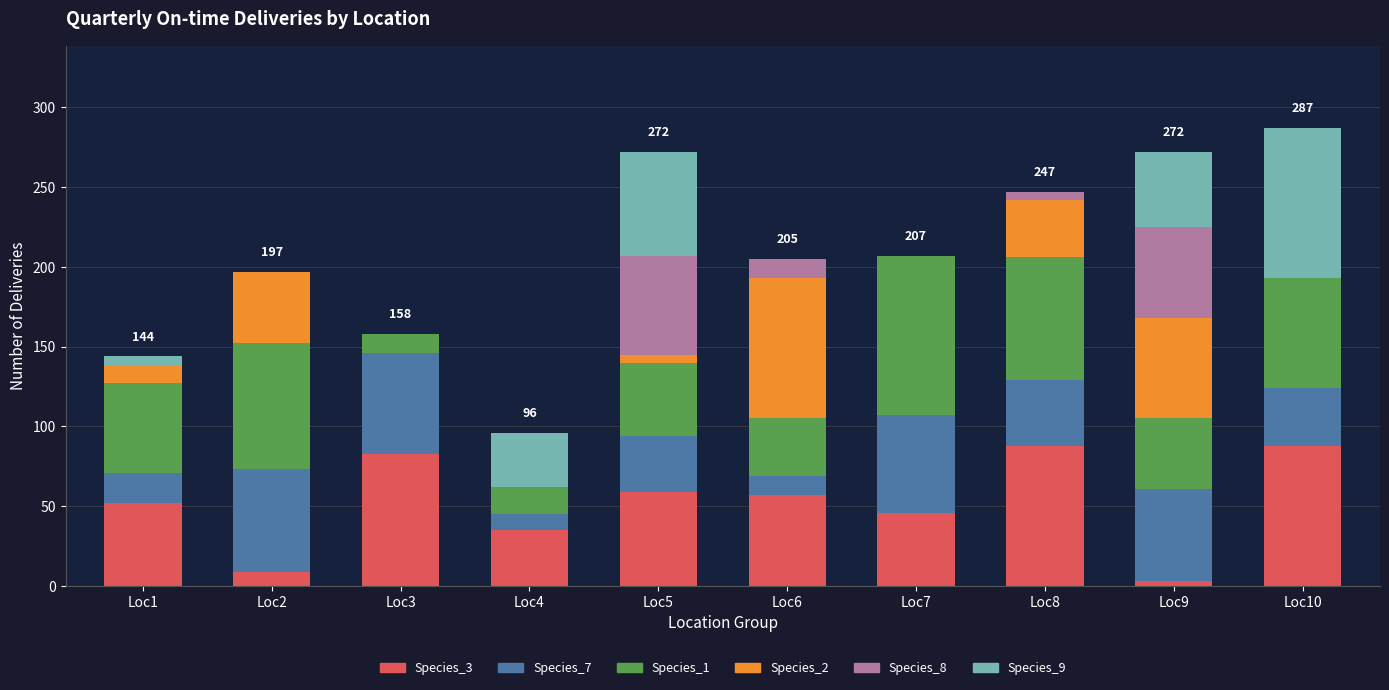

Are the bars grouped side by side (vs. stacked)?

No